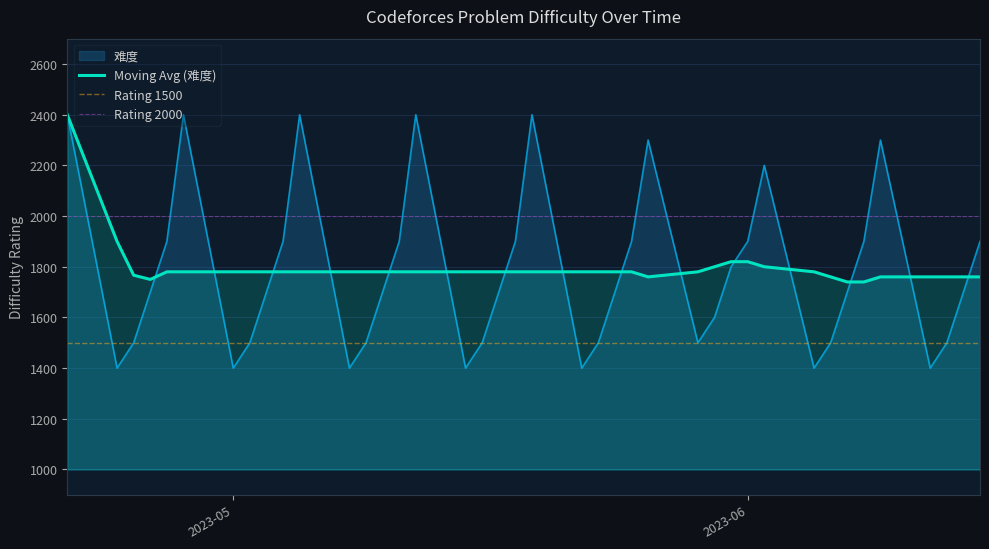

Approximately how many times larger is the value at 29 compared to 22?

1.6